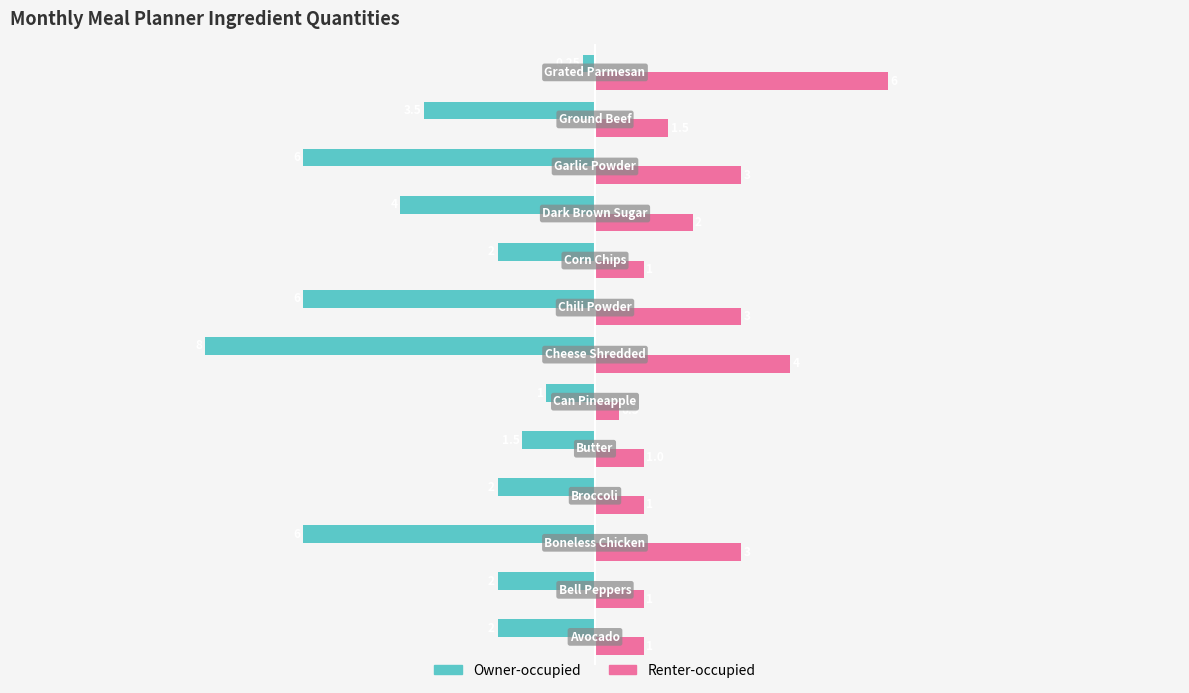

What is the sum of all Owner-occupied values?

-44.2